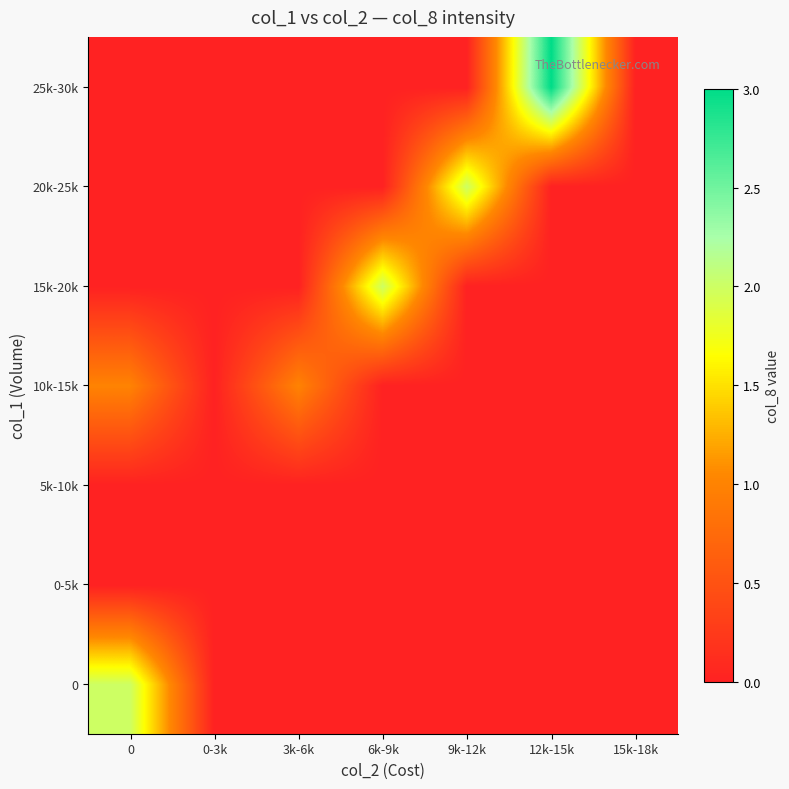

What is the greatest value displayed?

3